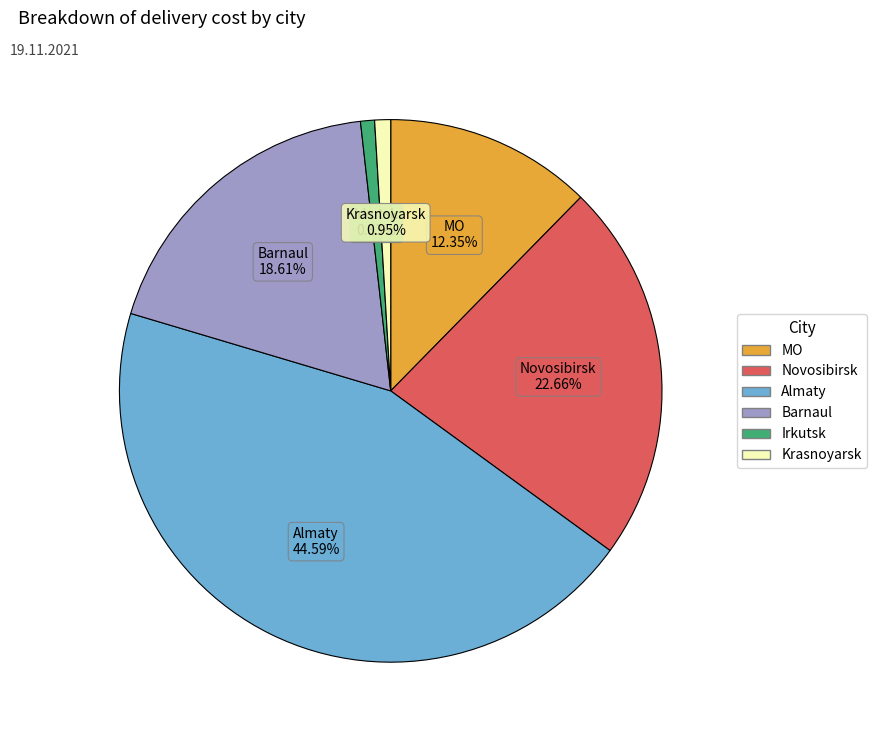

Which category has the biggest portion of the pie?

Almaty